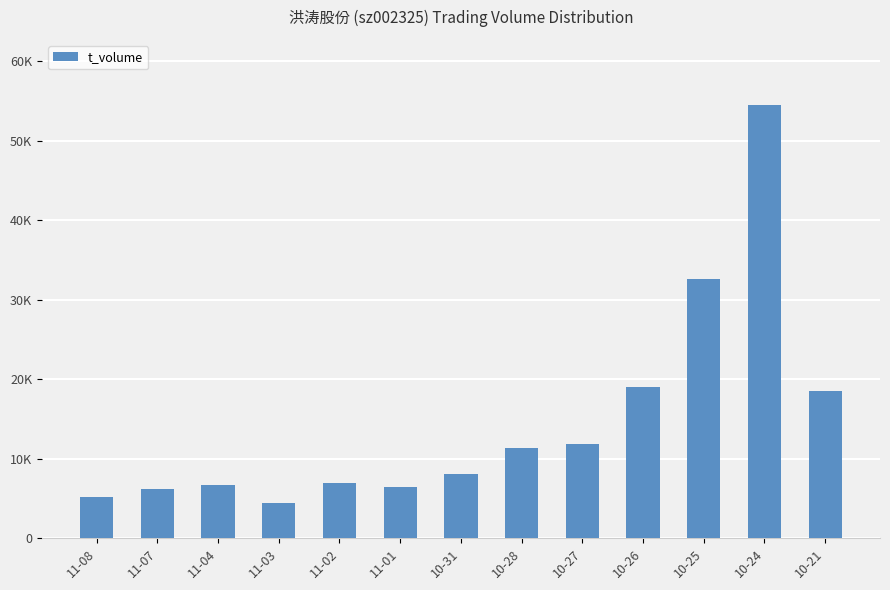

Does the chart contain any negative values?

No